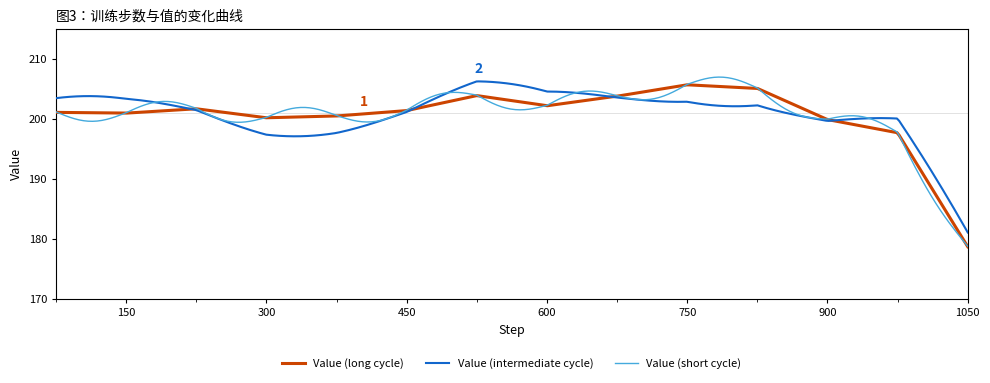

Which series has the largest range (max minus min)?

Value (short cycle)